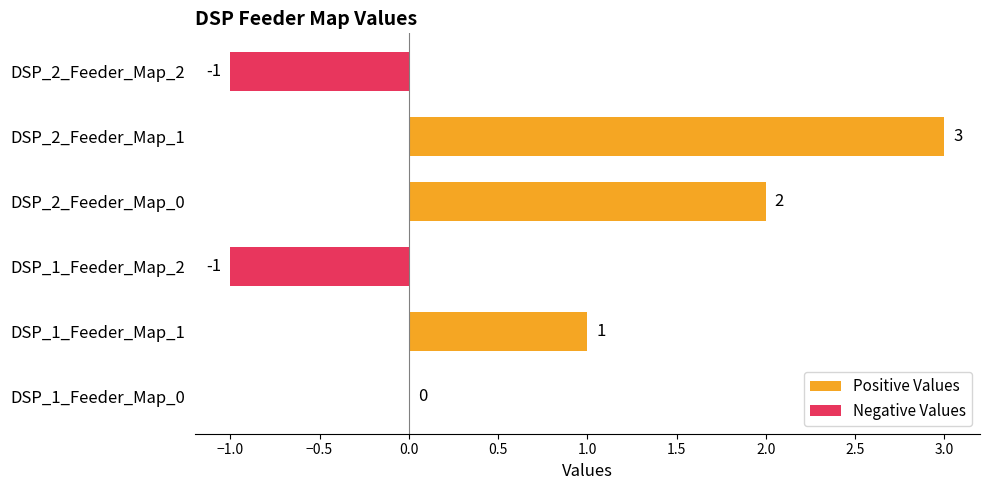

What is the maximum value shown in the chart?

3